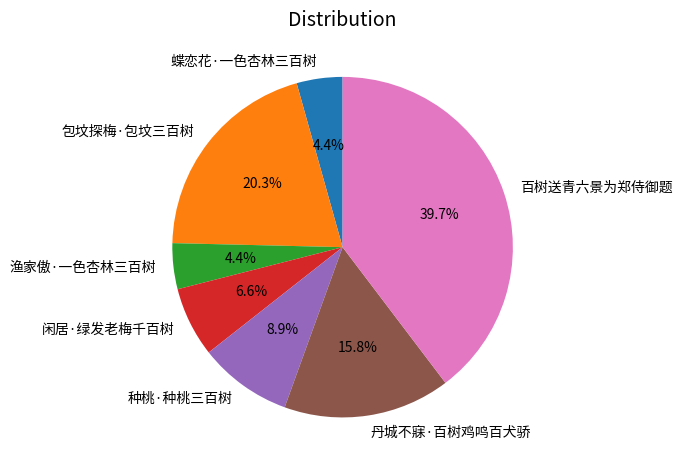

Is it true that 蝶恋花·一色杏林三百树 is 4% of the pie?

True